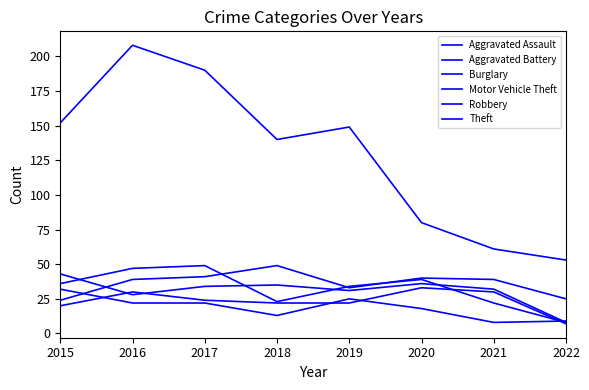

Is this an area chart (filled region under the line)?

No